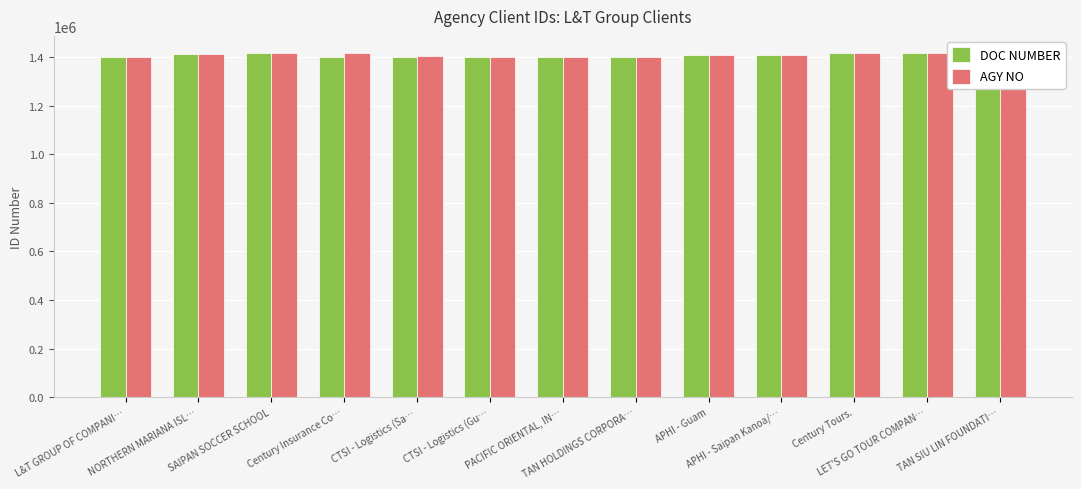

What is the label of the 9th bar from the right?

CTSI - Logistics (Sa…